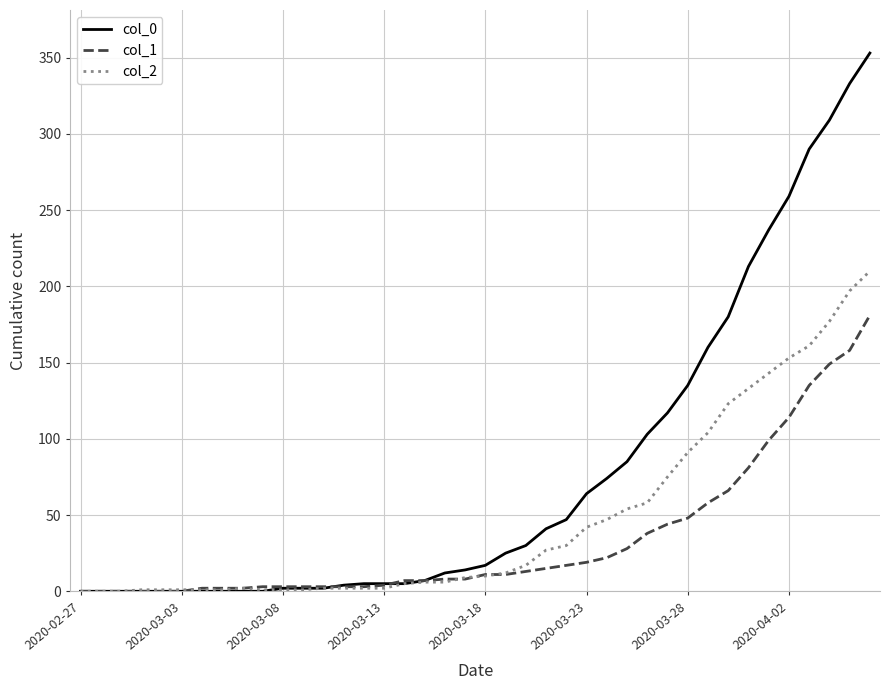

What are all the series names shown in the legend?

col_0, col_1, col_2